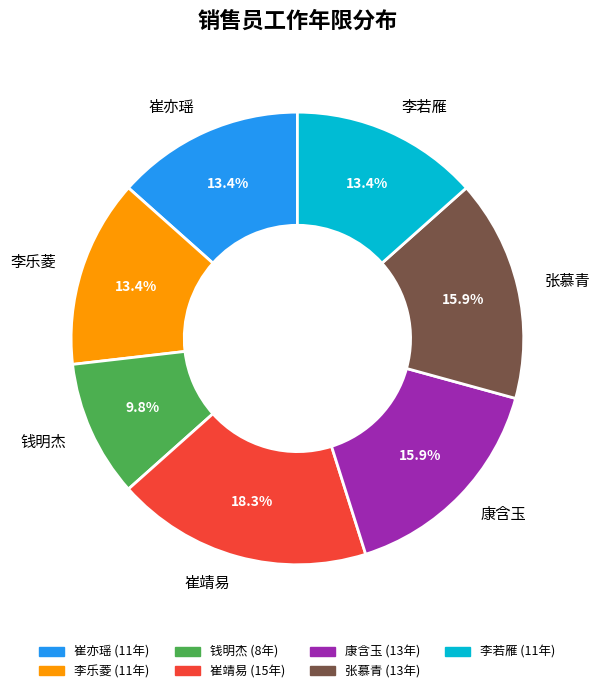

How many segments does this pie chart have?

7